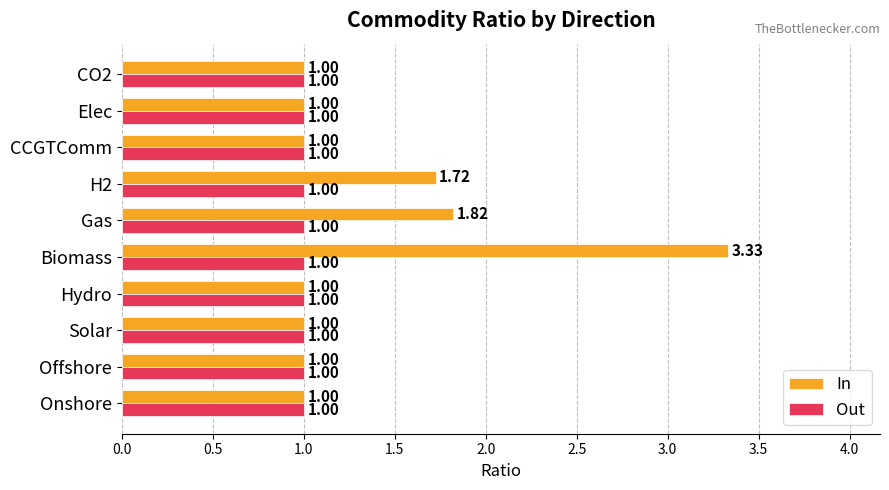

What is the sum of all In values?

13.9